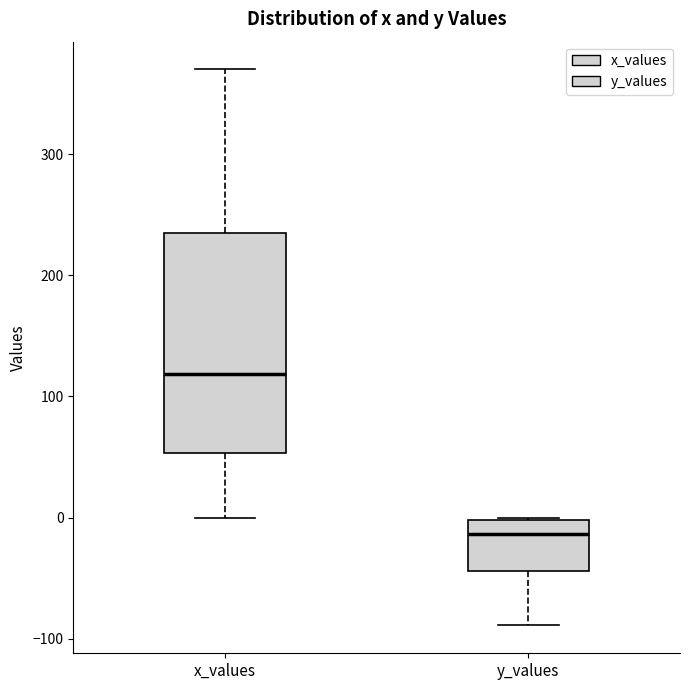

Reading left to right, transcribe this box plot: for each box, give where its median line is, the range the box spans, and where its two whiskers end, as read against the y-axis. The values are not printed on the chart, so give them approximately, as read against the axis.

x_values: median 120, box 50 to 230, whiskers 0 to 370
y_values: median -10, box -40 to 0, whiskers -90 to 0